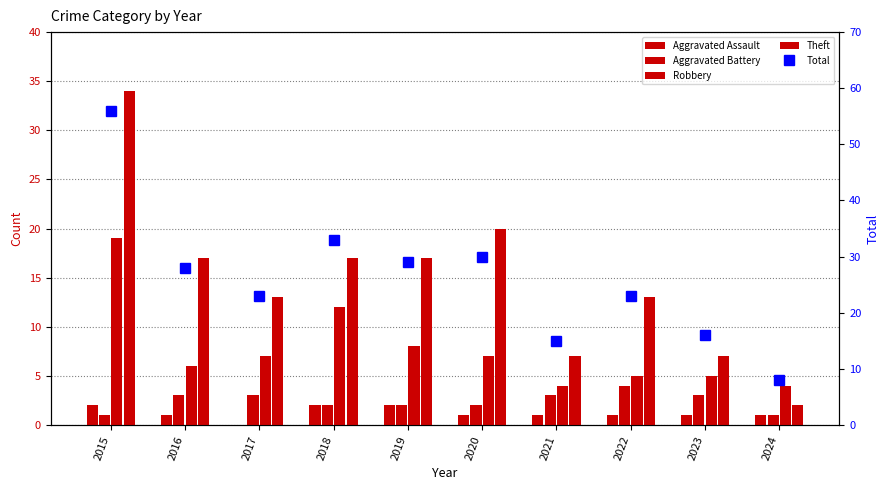

True or false: Aggravated Battery has a value of 4 at 2020.

False